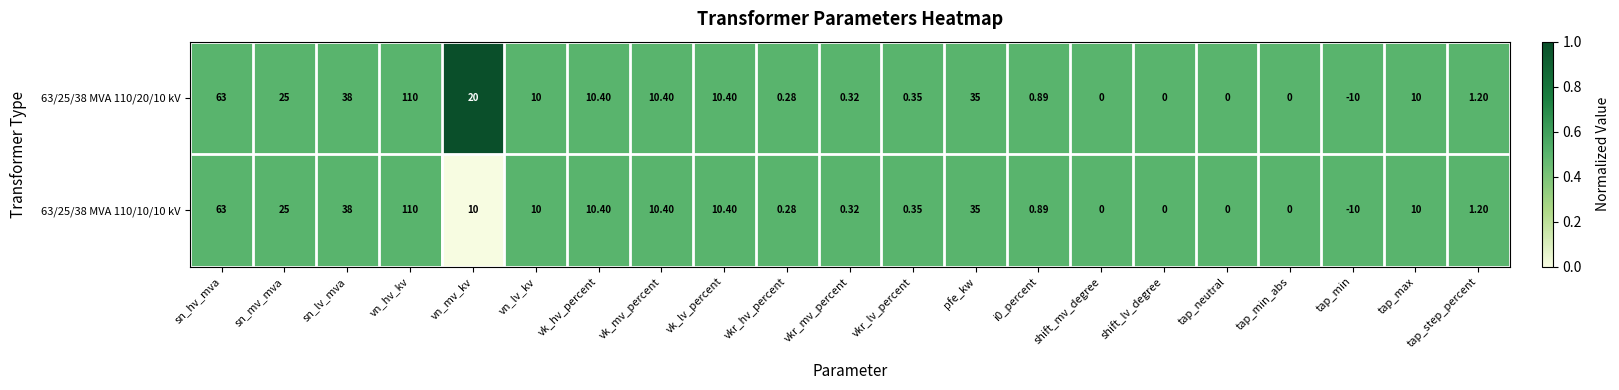

Which category has the lowest value in the 63/25/38 MVA 110/10/10 kV series?

tap_min